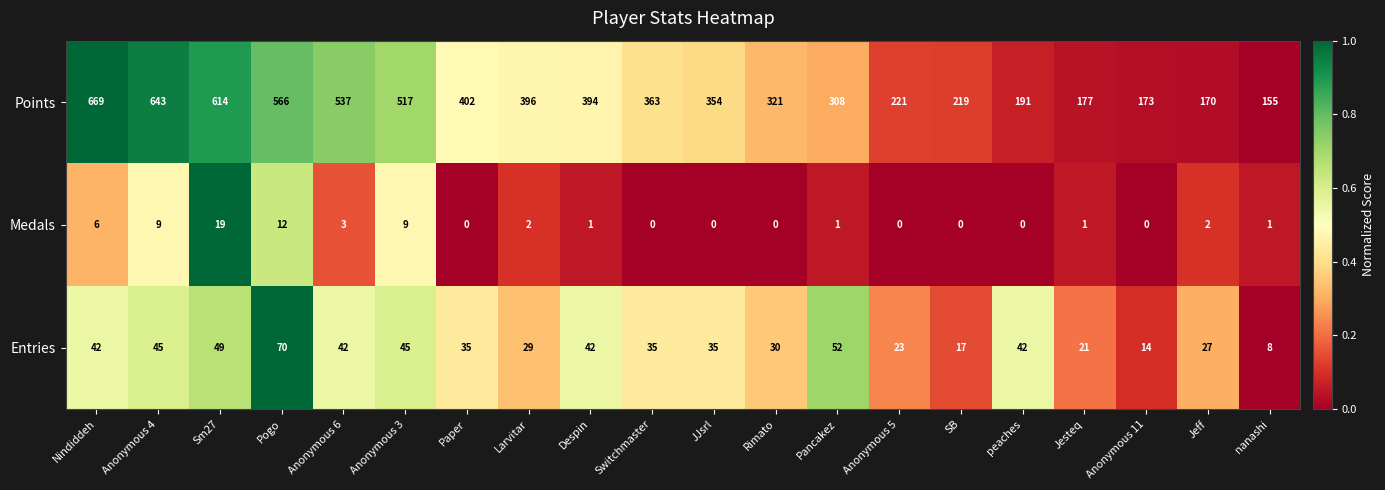

What is the sum of all Entries values?

703